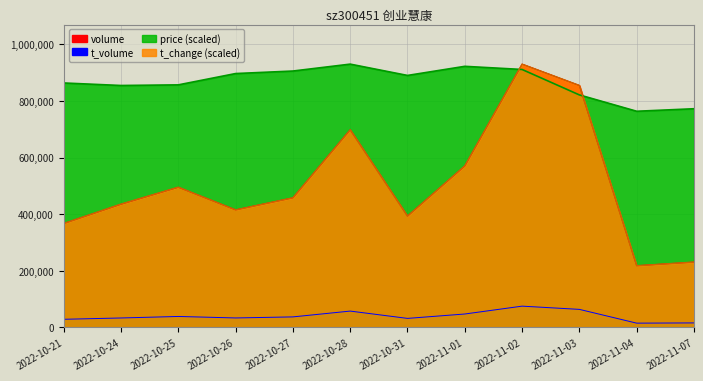

How many lines are shown in the chart?

4